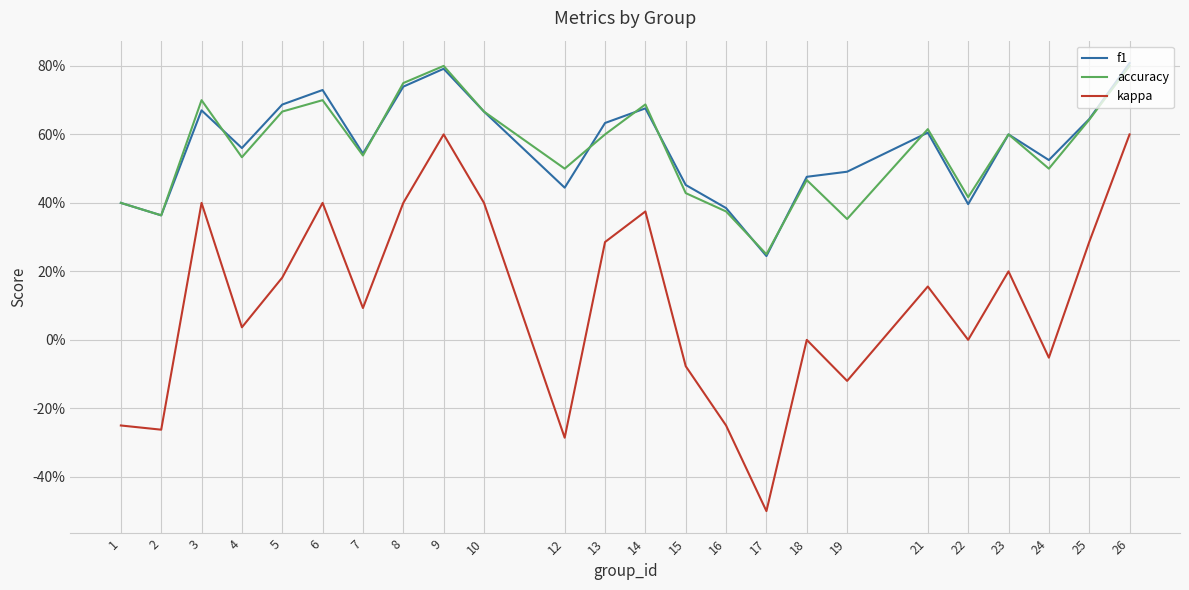

What is the maximum value shown in the chart?

0.8